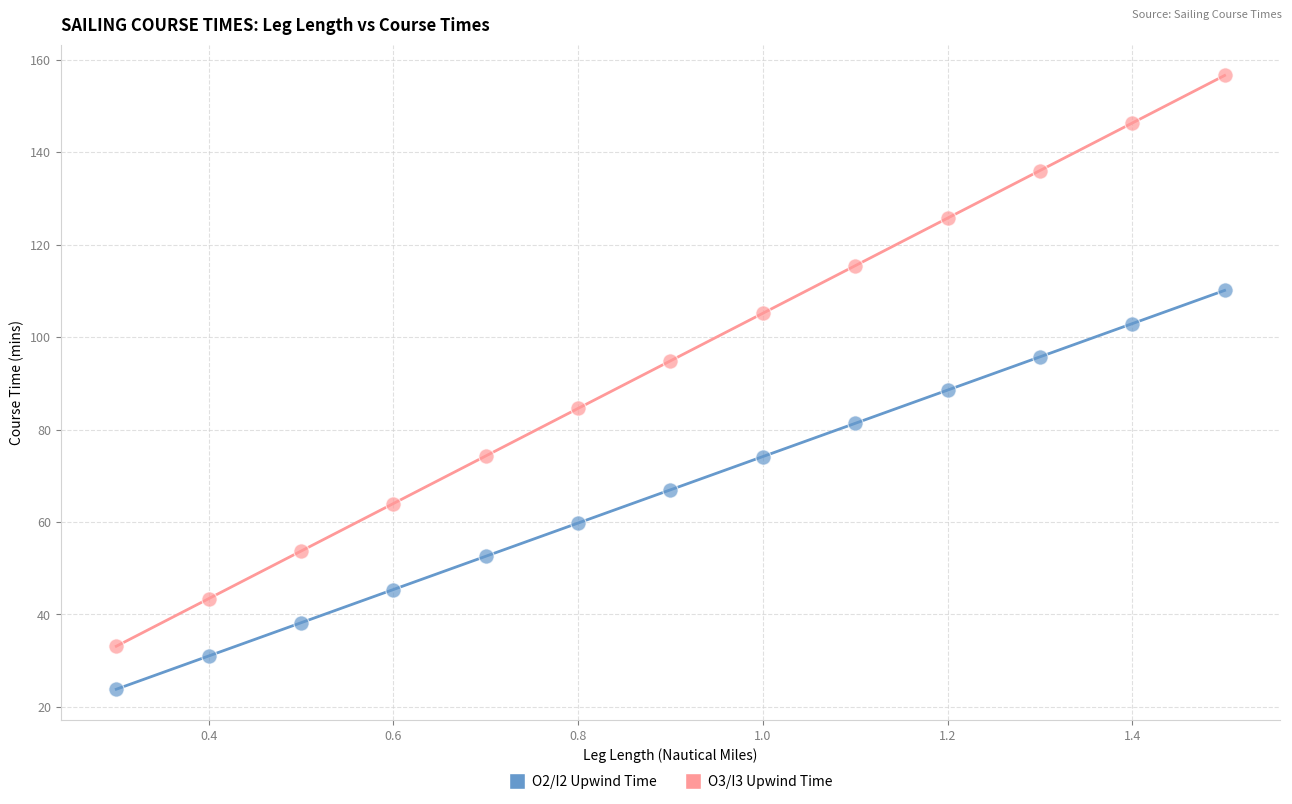

Across all data points, what is the range of X values (max minus min)?

1.2